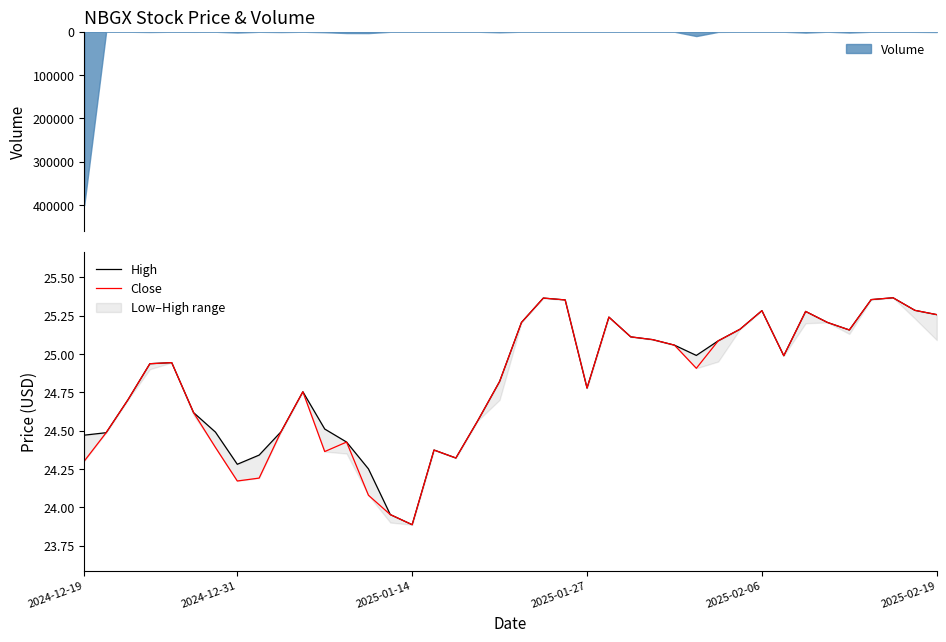

What is the highest value of the Volume series?

400100